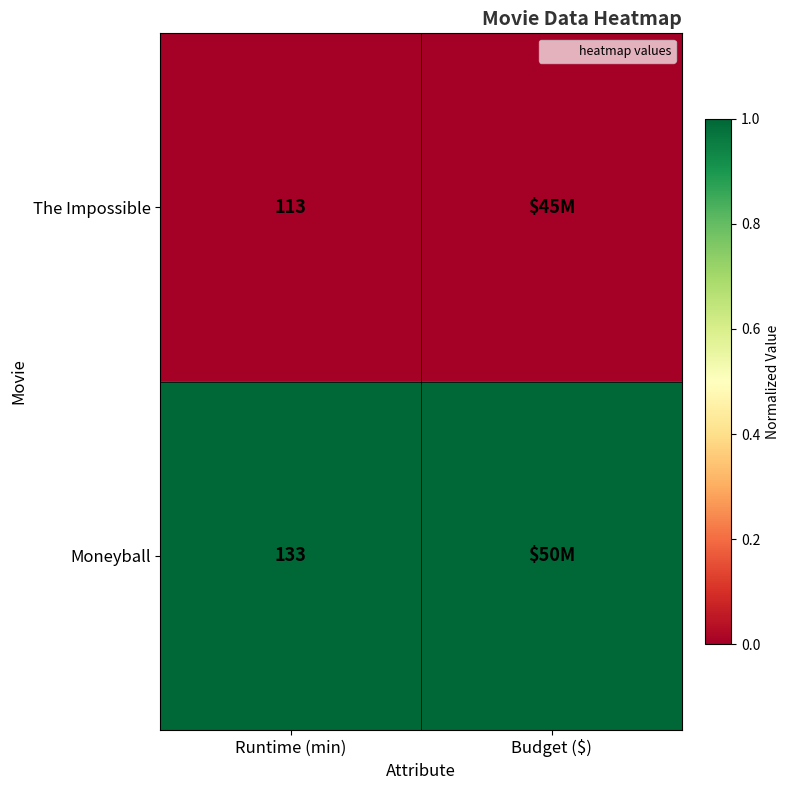

What is the approximate value of Moneyball at Runtime (min)?

1